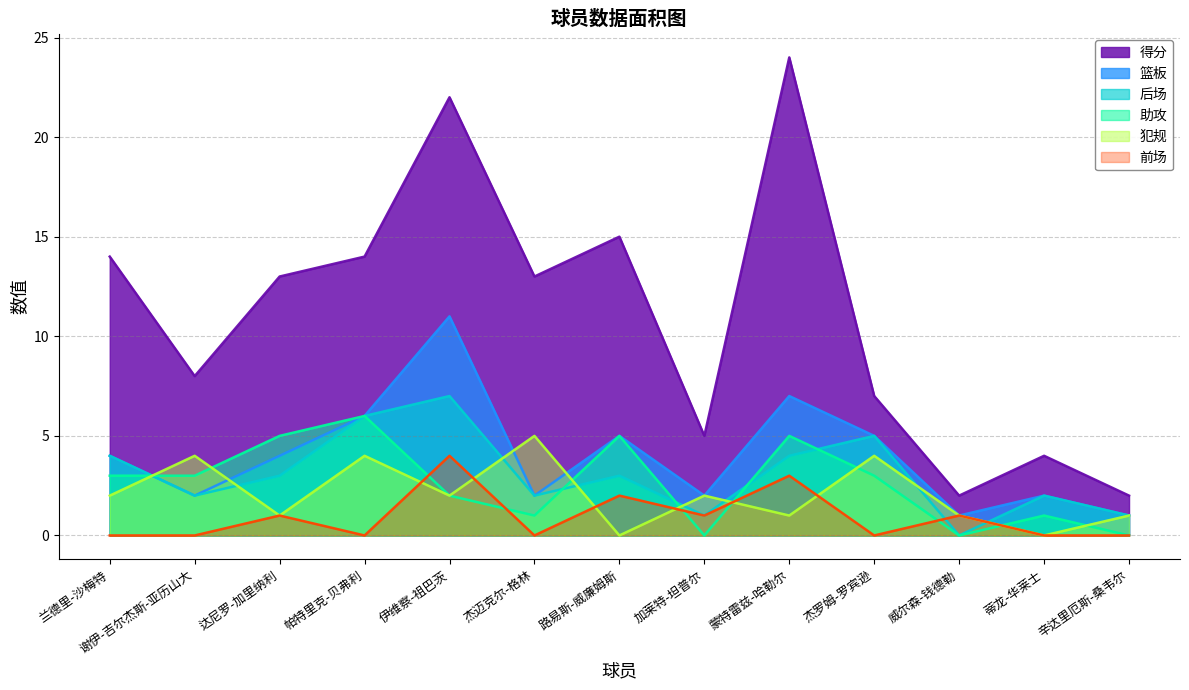

Reading left to right, transcribe all the data shown in this chart.

得分: 兰德里-沙梅特=14	谢伊-吉尔杰斯-亚历山大=8	达尼罗-加里纳利=13	帕特里克-贝弗利=14	伊维察-祖巴茨=22	杰迈克尔-格林=13	路易斯-威廉姆斯=15	加莱特-坦普尔=5	蒙特雷兹-哈勒尔=24	杰罗姆-罗宾逊=7	威尔森-钱德勒=2	蒂龙-华莱士=4	辛达里厄斯-桑韦尔=2
助攻: 兰德里-沙梅特=3	谢伊-吉尔杰斯-亚历山大=3	达尼罗-加里纳利=5	帕特里克-贝弗利=6	伊维察-祖巴茨=2	杰迈克尔-格林=1	路易斯-威廉姆斯=5	加莱特-坦普尔=0	蒙特雷兹-哈勒尔=5	杰罗姆-罗宾逊=3	威尔森-钱德勒=0	蒂龙-华莱士=1	辛达里厄斯-桑韦尔=0
篮板: 兰德里-沙梅特=4	谢伊-吉尔杰斯-亚历山大=2	达尼罗-加里纳利=4	帕特里克-贝弗利=6	伊维察-祖巴茨=11	杰迈克尔-格林=2	路易斯-威廉姆斯=5	加莱特-坦普尔=2	蒙特雷兹-哈勒尔=7	杰罗姆-罗宾逊=5	威尔森-钱德勒=1	蒂龙-华莱士=2	辛达里厄斯-桑韦尔=1
后场: 兰德里-沙梅特=4	谢伊-吉尔杰斯-亚历山大=2	达尼罗-加里纳利=3	帕特里克-贝弗利=6	伊维察-祖巴茨=7	杰迈克尔-格林=2	路易斯-威廉姆斯=3	加莱特-坦普尔=1	蒙特雷兹-哈勒尔=4	杰罗姆-罗宾逊=5	威尔森-钱德勒=0	蒂龙-华莱士=2	辛达里厄斯-桑韦尔=1
前场: 兰德里-沙梅特=0	谢伊-吉尔杰斯-亚历山大=0	达尼罗-加里纳利=1	帕特里克-贝弗利=0	伊维察-祖巴茨=4	杰迈克尔-格林=0	路易斯-威廉姆斯=2	加莱特-坦普尔=1	蒙特雷兹-哈勒尔=3	杰罗姆-罗宾逊=0	威尔森-钱德勒=1	蒂龙-华莱士=0	辛达里厄斯-桑韦尔=0
犯规: 兰德里-沙梅特=2	谢伊-吉尔杰斯-亚历山大=4	达尼罗-加里纳利=1	帕特里克-贝弗利=4	伊维察-祖巴茨=2	杰迈克尔-格林=5	路易斯-威廉姆斯=0	加莱特-坦普尔=2	蒙特雷兹-哈勒尔=1	杰罗姆-罗宾逊=4	威尔森-钱德勒=1	蒂龙-华莱士=0	辛达里厄斯-桑韦尔=1